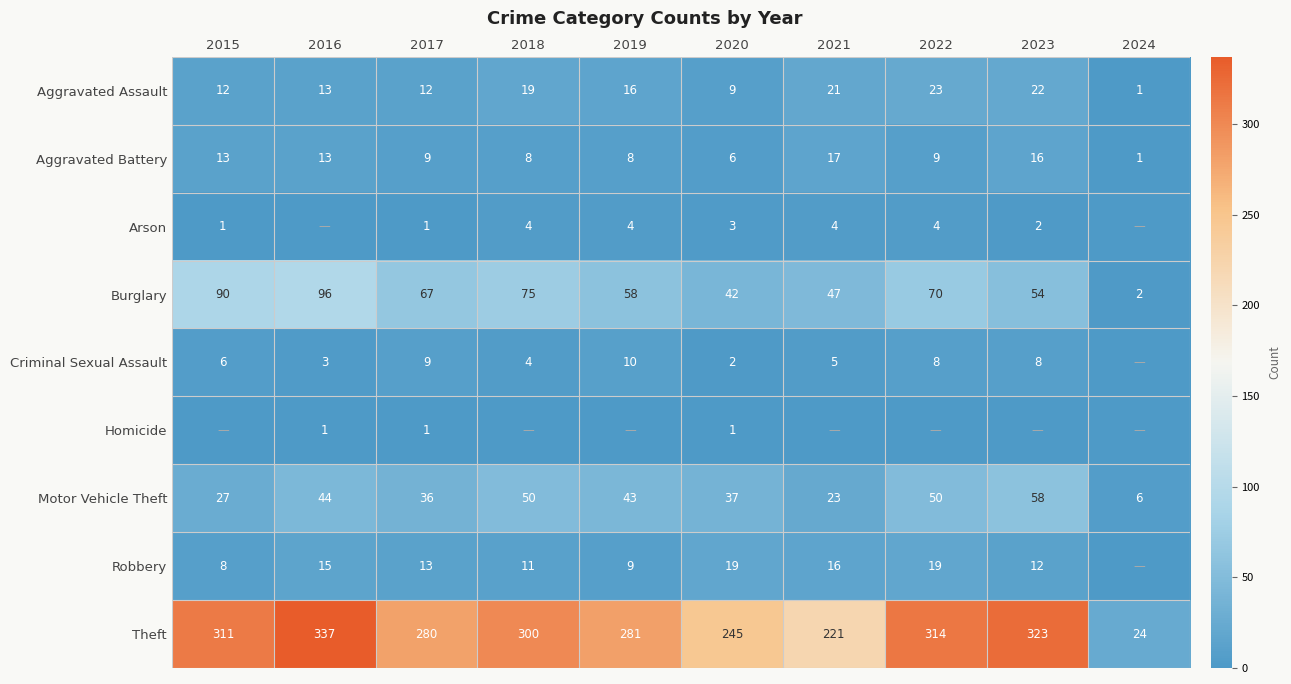

Where does the Aggravated Battery series first go above 9?

2015